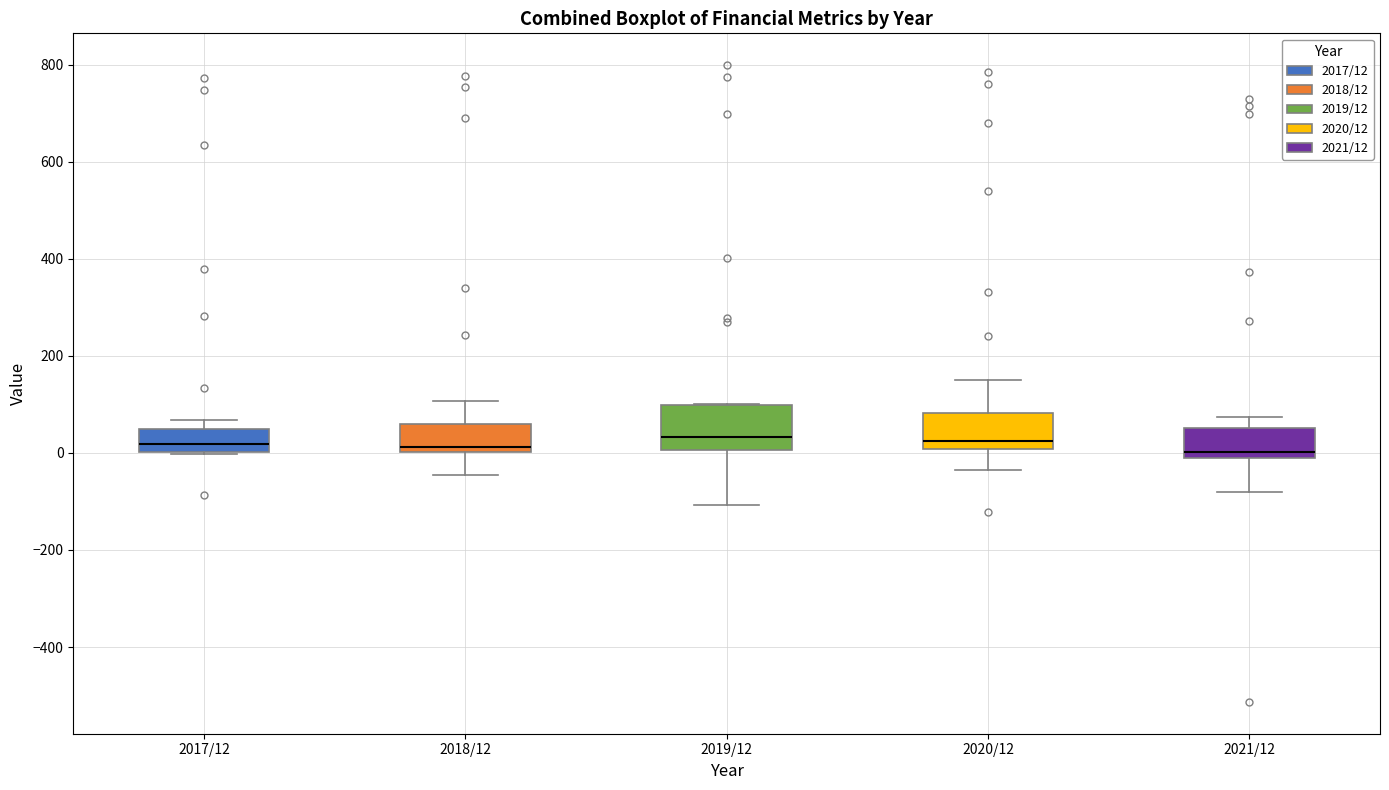

Where is the upper edge of the box for 2019/12 on the y-axis? The values are not printed on the chart, so give them approximately, as read against the axis.

100